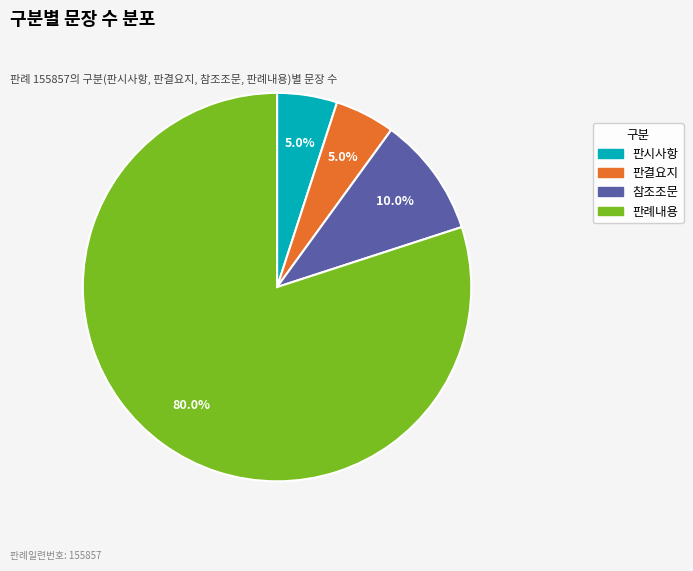

What is the total percentage of 판결요지 and 판시사항?

10.0%